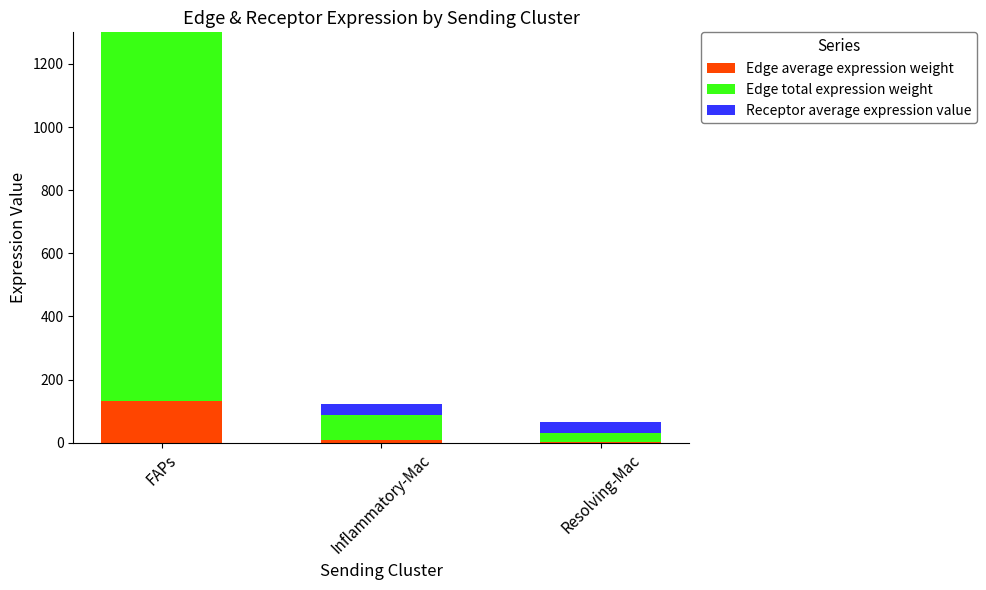

What is the minimum value shown in the chart?

3.0